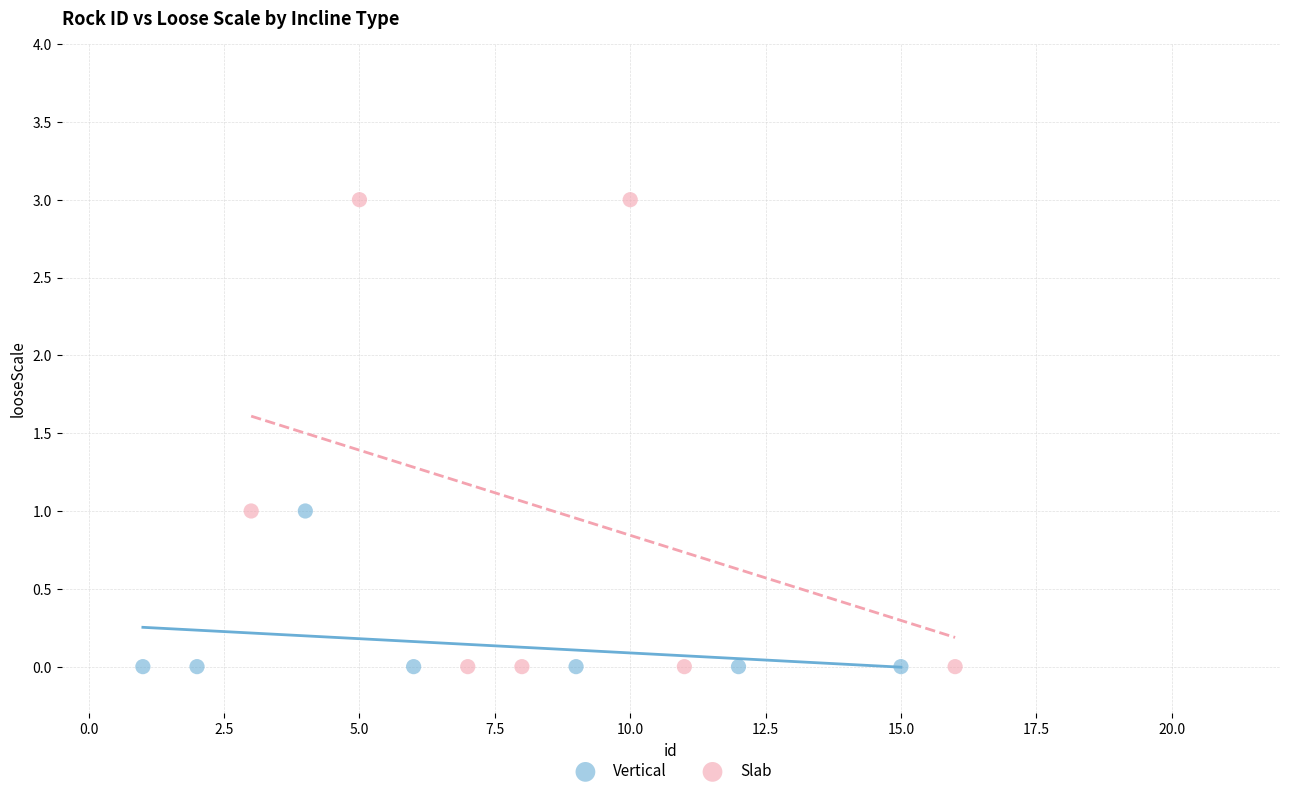

Which series has the widest spread of Y values?

Slab